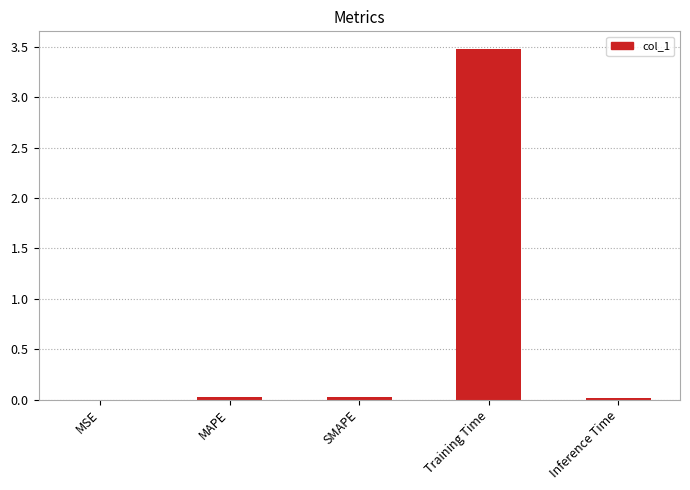

Reading left to right, what are all the values shown in this chart?

0.0	0.0	0.0	3.5	0.0